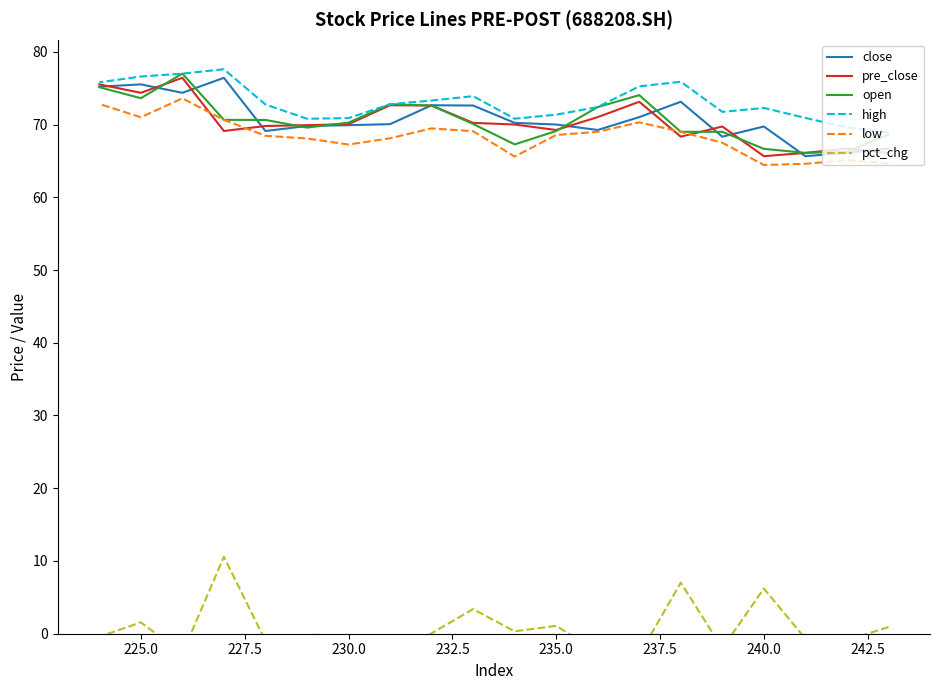

What is the highest value of the low series?

73.6